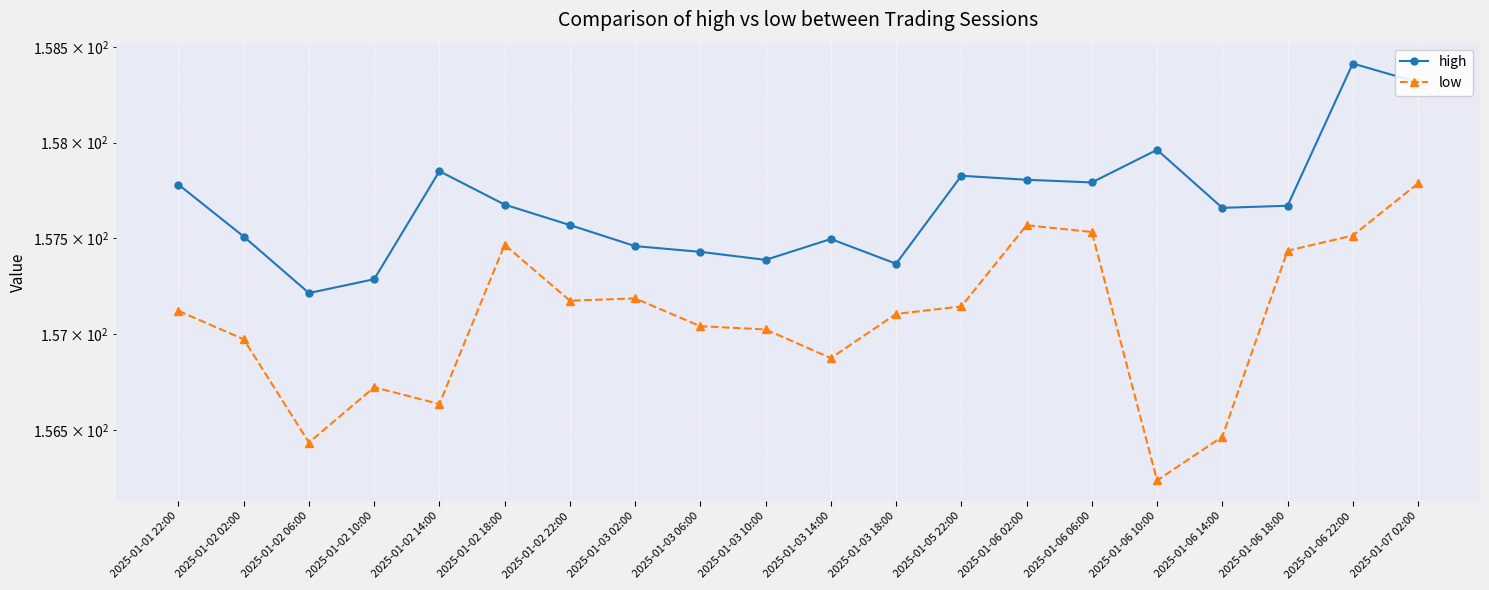

What is the label of the 14th point from the left?

2025-01-06 02:00